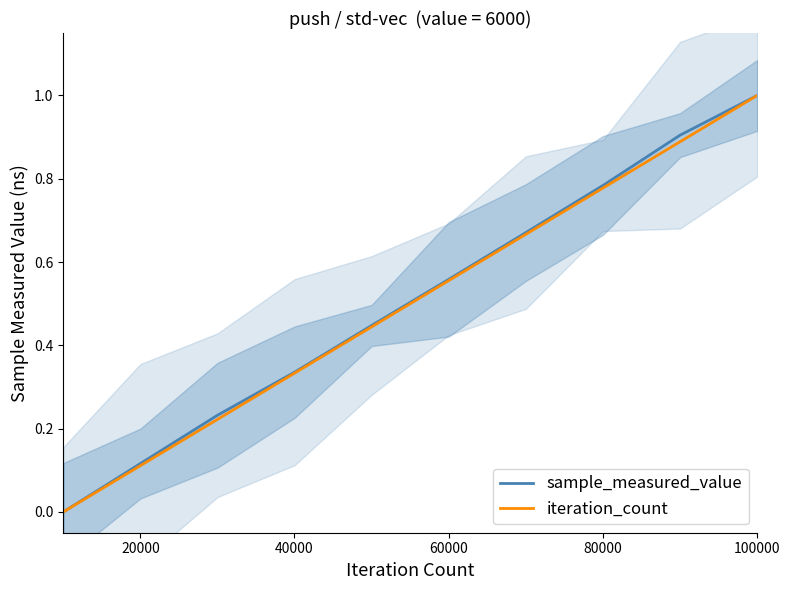

At how many categories does at least one series exceed 0?

9